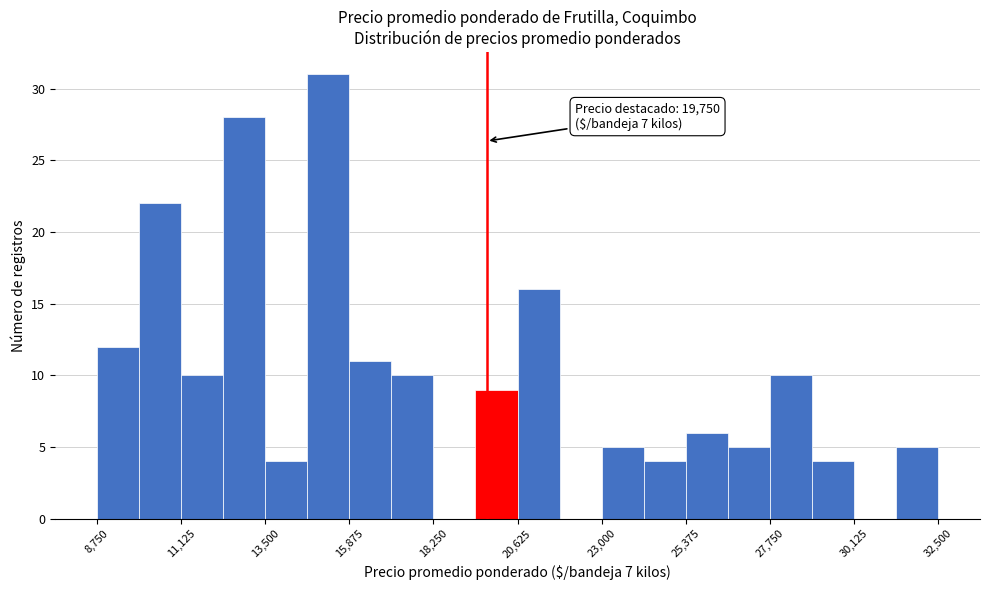

Around what value on the x-axis is the tallest bar? Give the approximate position of its centre, as read against the axis.

15500